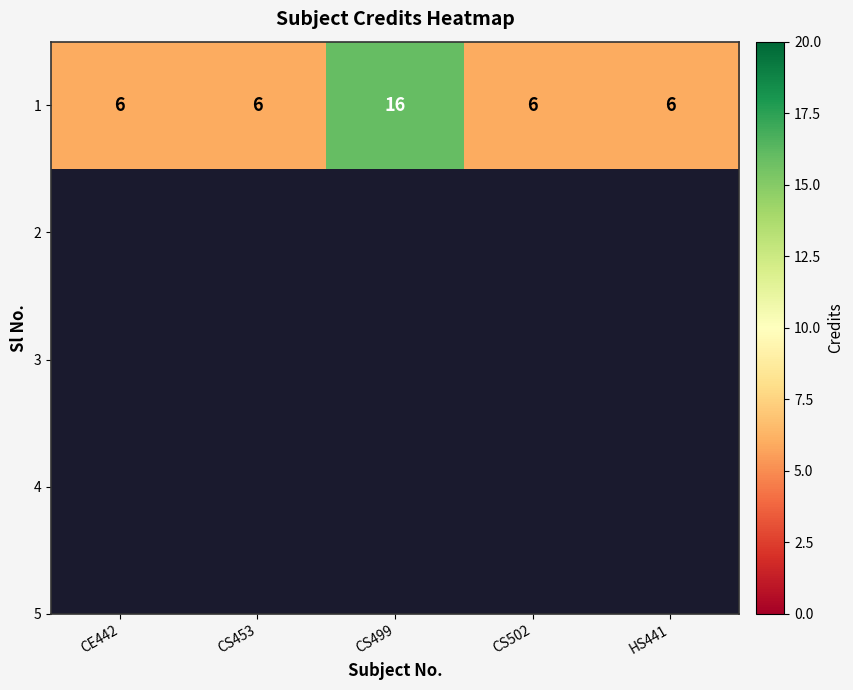

True or false: the data shows 8 at CS453.

False